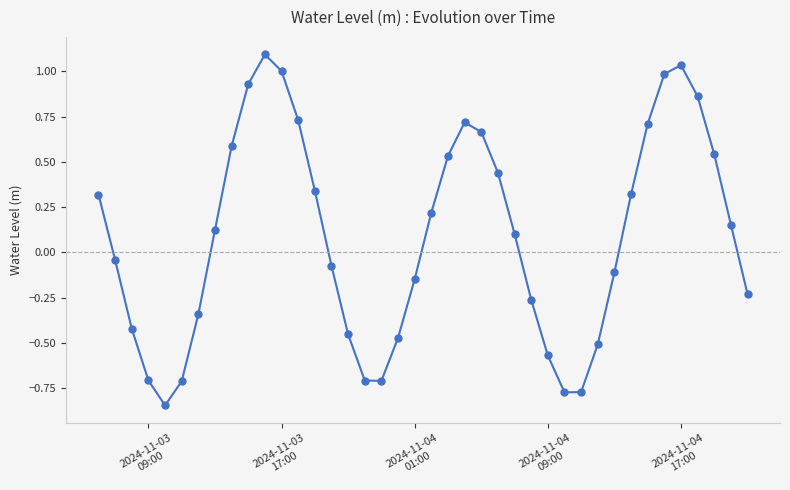

What is the difference between the second highest and second lowest values?

1.8